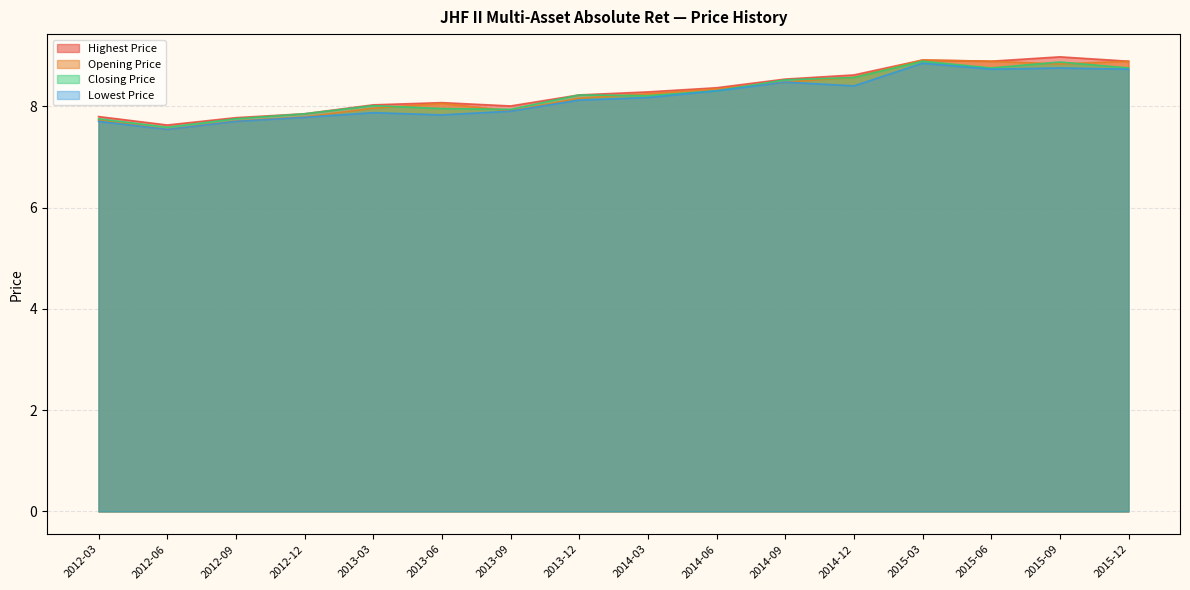

Reading left to right, extract all data points from this chart.

Highest Price: 7.8	7.6	7.8	7.9	8.0	8.1	8.0	8.2	8.3	8.4	8.5	8.6	8.9	8.9	9.0	8.9
Opening Price: 7.7	7.5	7.7	7.8	8.0	8.1	7.9	8.2	8.2	8.3	8.5	8.6	8.9	8.9	8.8	8.9
Closing Price: 7.8	7.6	7.8	7.9	8.0	8.0	7.9	8.2	8.2	8.3	8.5	8.6	8.9	8.8	8.9	8.8
Lowest Price: 7.7	7.5	7.7	7.8	7.9	7.8	7.9	8.1	8.2	8.3	8.5	8.4	8.8	8.7	8.8	8.7